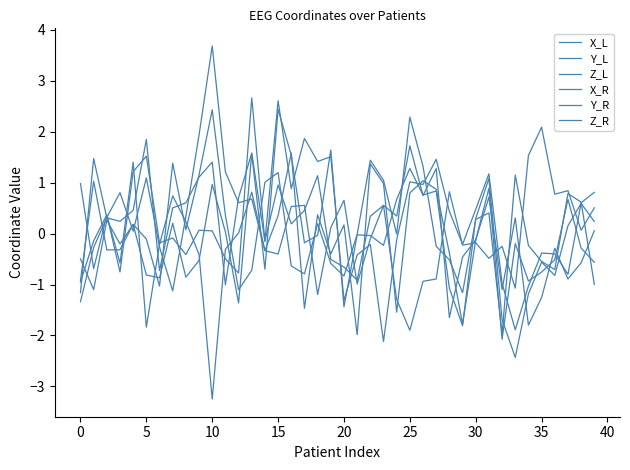

Rank the series by their maximum value, from lowest to highest.

Z_L, X_L, X_R, Y_R, Y_L, Z_R